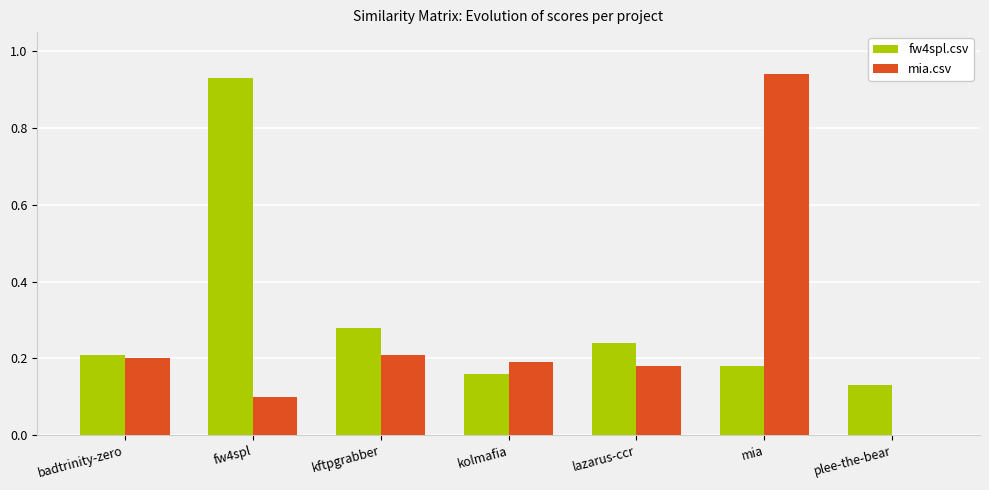

Count the number of categories in the chart.

7